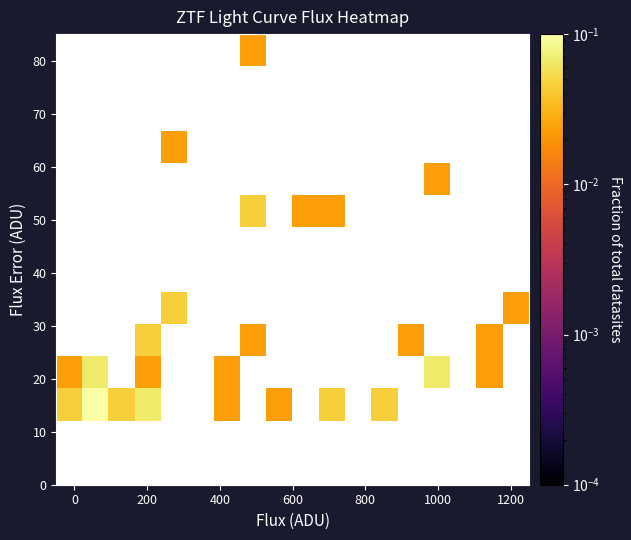

At how many categories does at least one series exceed 0?

15